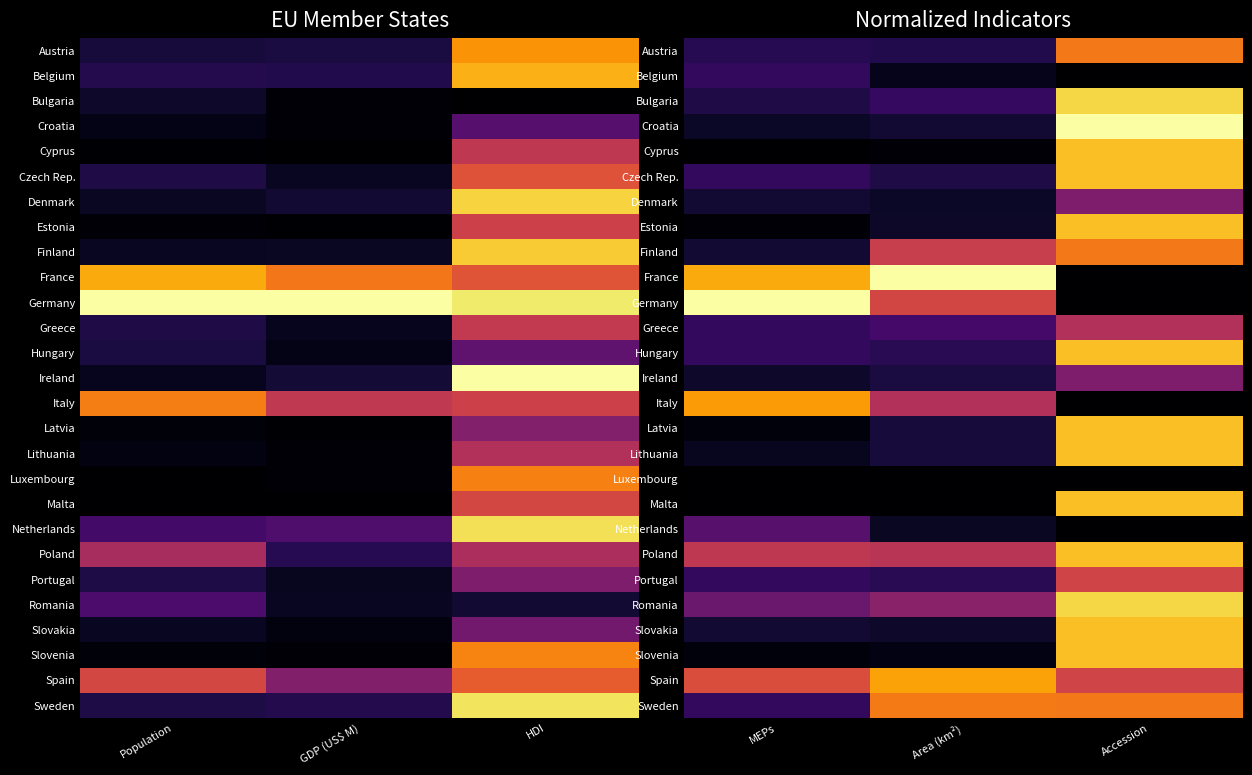

Which has a higher value, Area (km²) or MEPs?

MEPs